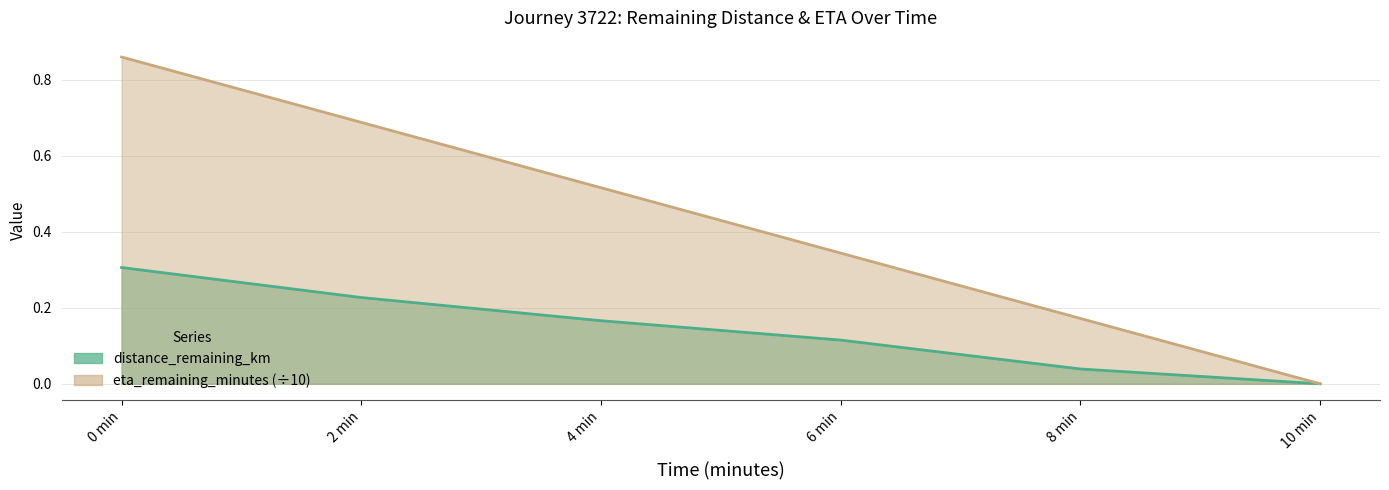

Where is eta_remaining_minutes nearest to the value 0?

10 min